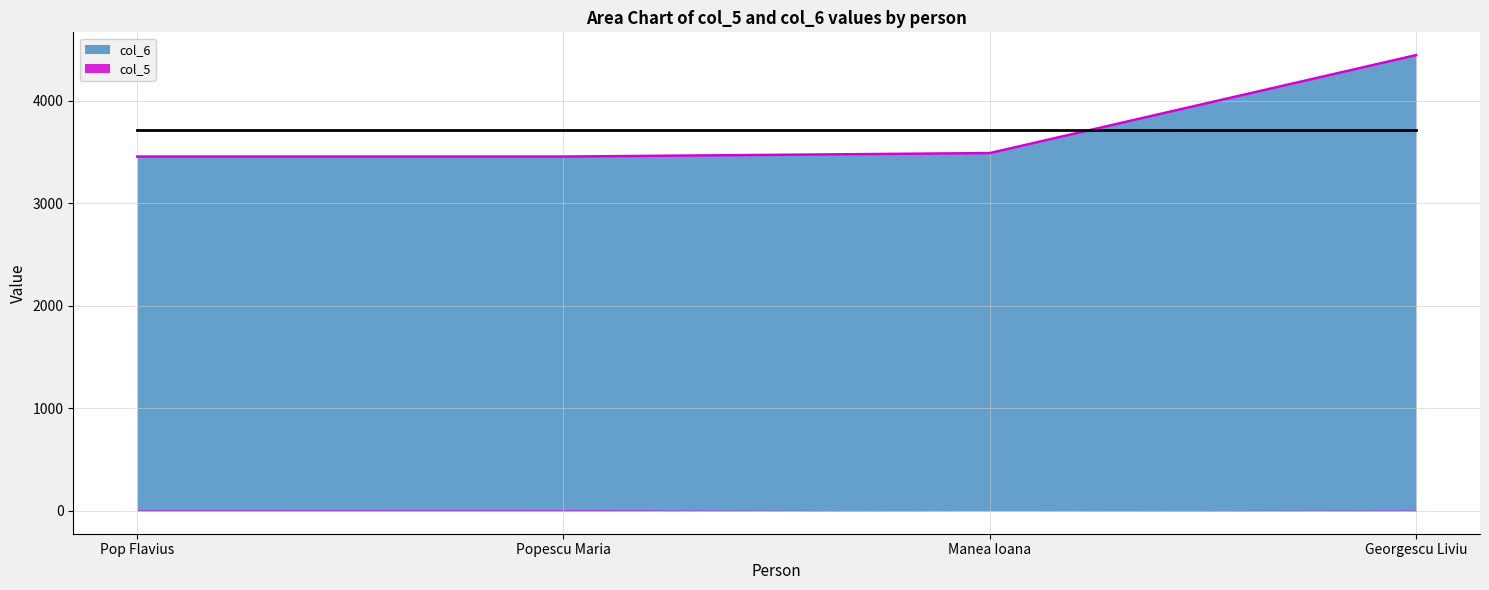

Which has a higher value, Pop Flavius or Georgescu Liviu?

Georgescu Liviu